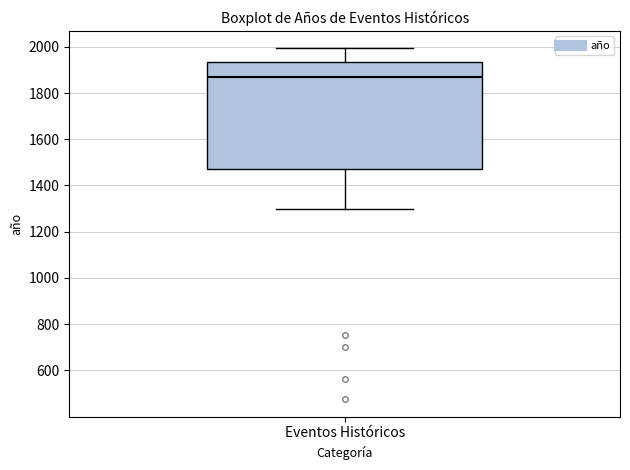

Where does the upper whisker of the box for Eventos Históricos end on the y-axis? The values are not printed on the chart, so give them approximately, as read against the axis.

2000